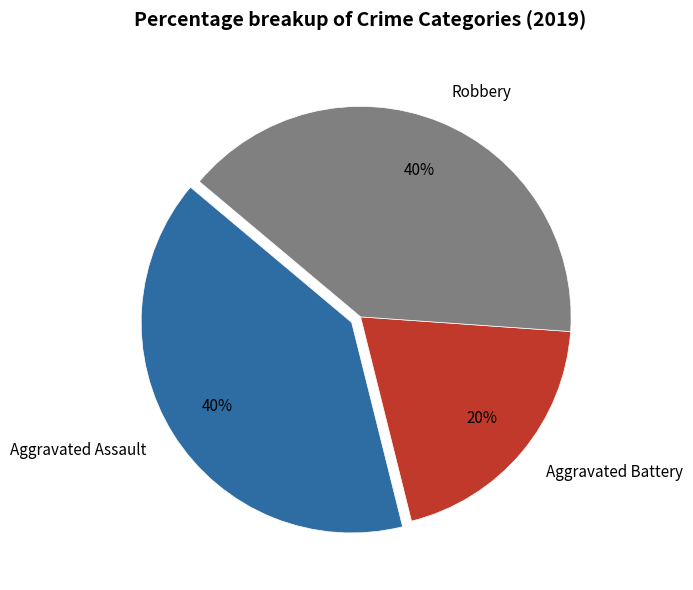

Does Robbery represent more than half of the total?

No